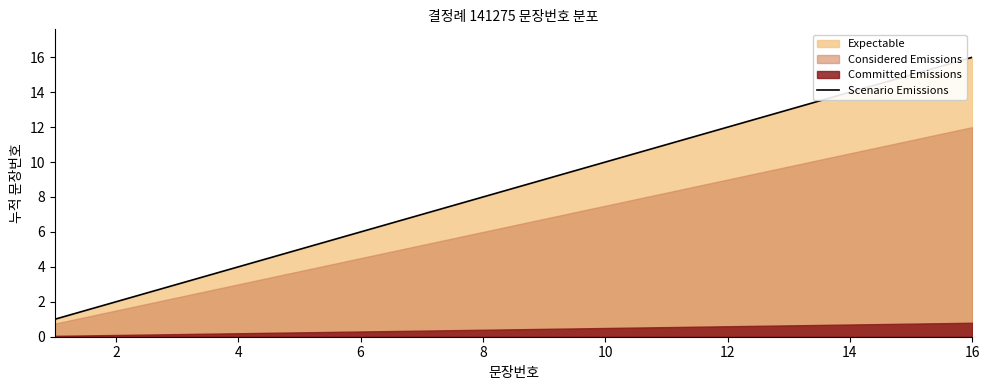

What is the highest value of the Scenario Emissions series?

16